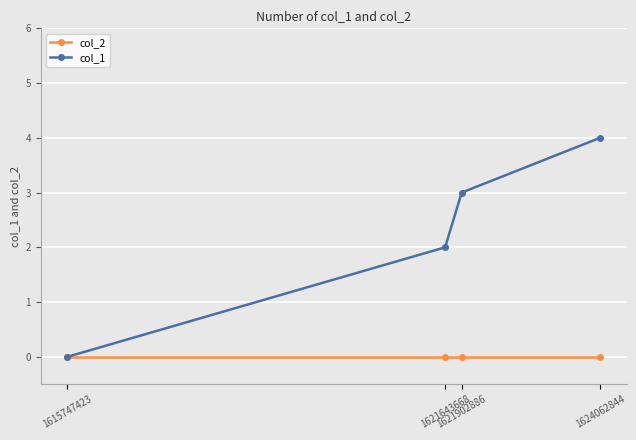

What is the greatest value displayed?

4